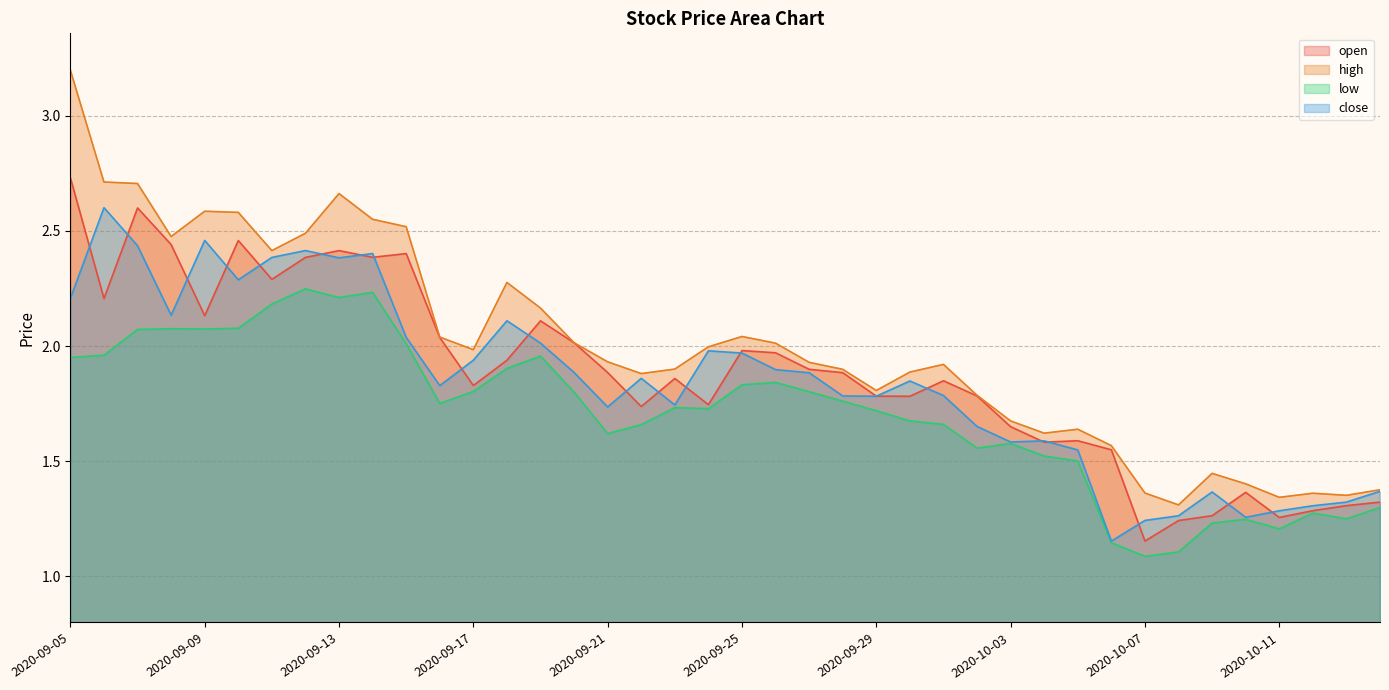

What position from the left is 2020-10-02?

28